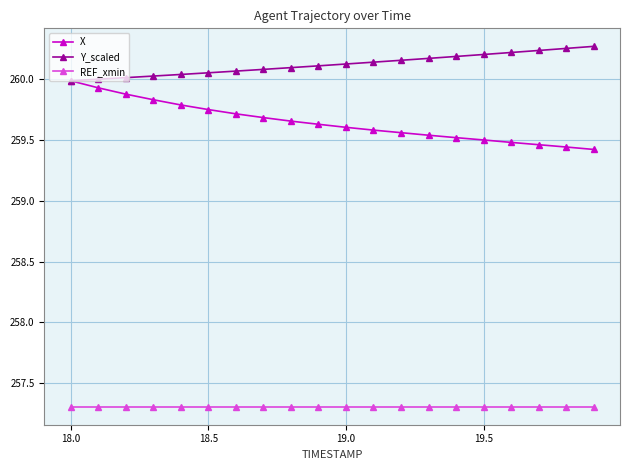

What is the minimum value shown in the chart?

257.3